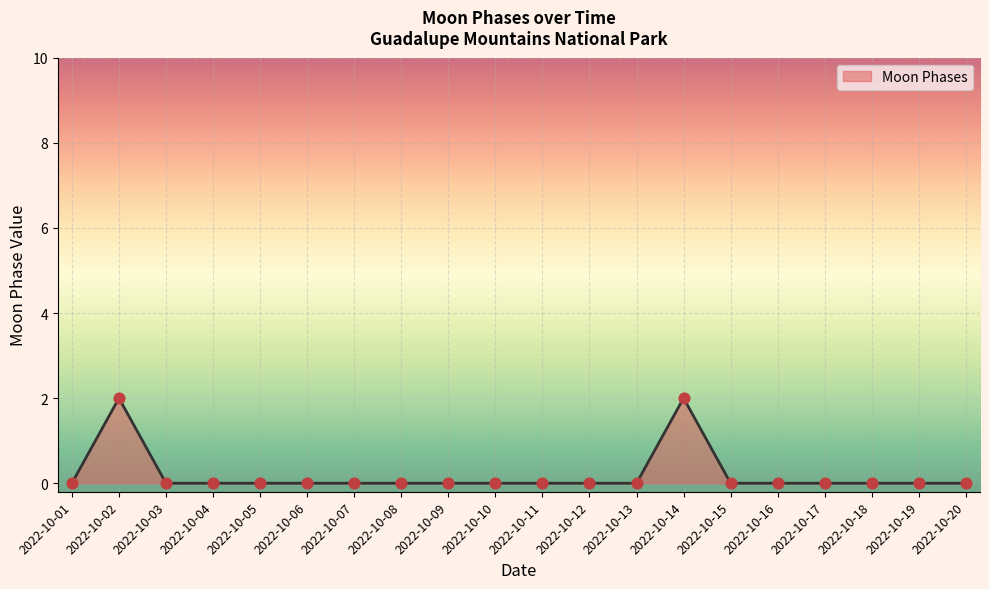

Is it true that the value at 2022-10-02 is 3?

False